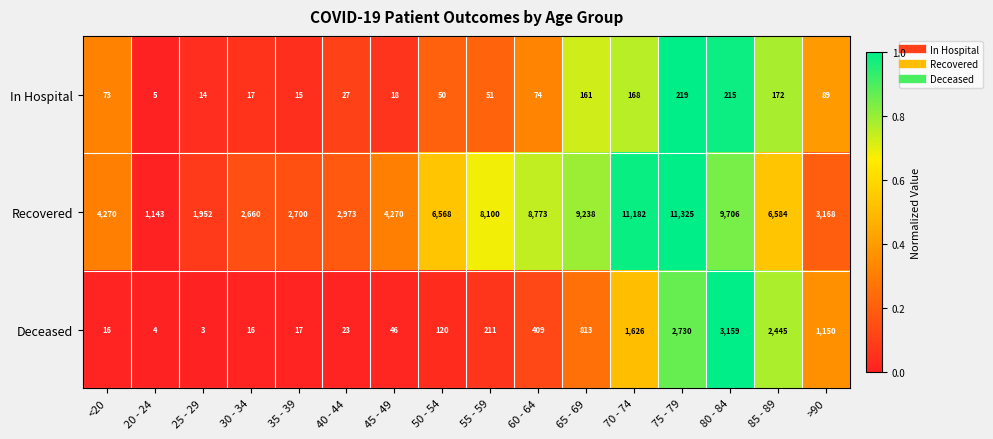

What is the minimum value shown in the chart?

3